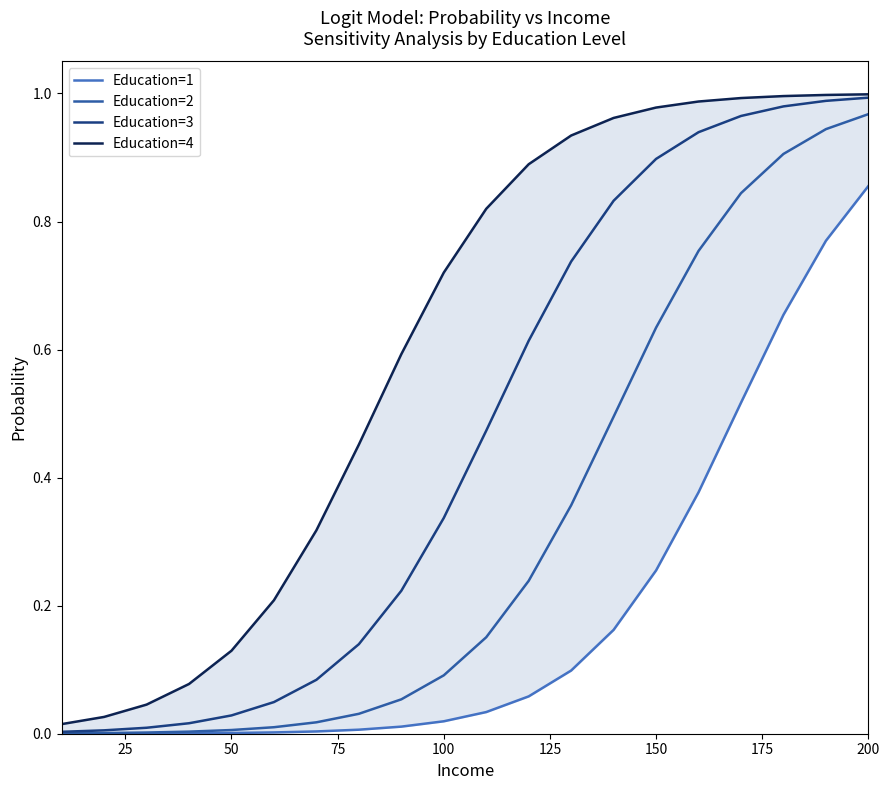

True or false: Education=3 and Education=4 cross at least once.

False